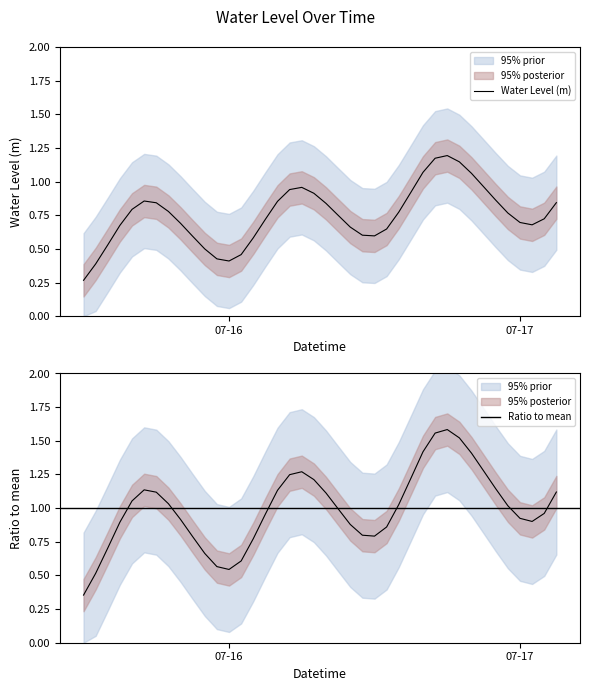

List the labels in order of value, largest first.

2025-07-16 18:00:00, 2025-07-16 17:00:00, 2025-07-16 19:00:00, 2025-07-16 16:00:00, 2025-07-16 20:00:00, 2025-07-16 21:00:00, 2025-07-16 06:00:00, 2025-07-16 05:00:00, 2025-07-16 15:00:00, 2025-07-16 07:00:00, 2025-07-16 22:00:00, 2025-07-15 17:00:00, 2025-07-16 04:00:00, 2025-07-17 03:00:00, 2025-07-15 18:00:00, 2025-07-16 08:00:00, 2025-07-15 16:00:00, 2025-07-15 19:00:00, 2025-07-16 14:00:00, 2025-07-16 23:00:00, 2025-07-16 09:00:00, 2025-07-17 02:00:00, 2025-07-16 03:00:00, 2025-07-17 00:00:00, 2025-07-15 20:00:00, 2025-07-17 01:00:00, 2025-07-15 15:00:00, 2025-07-16 10:00:00, 2025-07-16 13:00:00, 2025-07-16 11:00:00, 2025-07-16 12:00:00, 2025-07-15 21:00:00, 2025-07-16 02:00:00, 2025-07-15 14:00:00, 2025-07-15 22:00:00, 2025-07-16 01:00:00, 2025-07-15 23:00:00, 2025-07-16 00:00:00, 2025-07-15 13:00:00, 2025-07-15 12:00:00